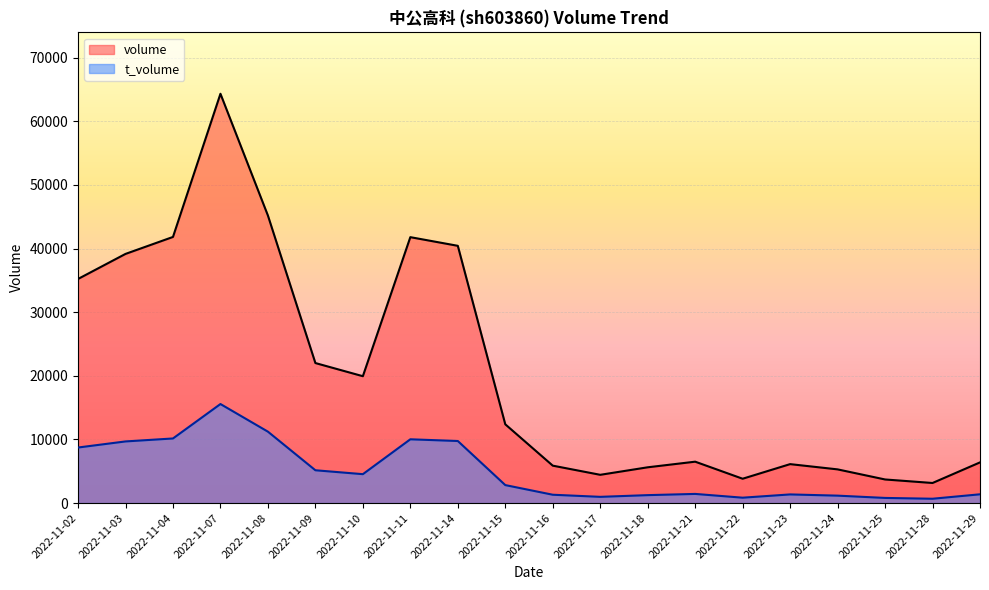

True or false: volume has a value of 3711 at 2022-11-25.

True